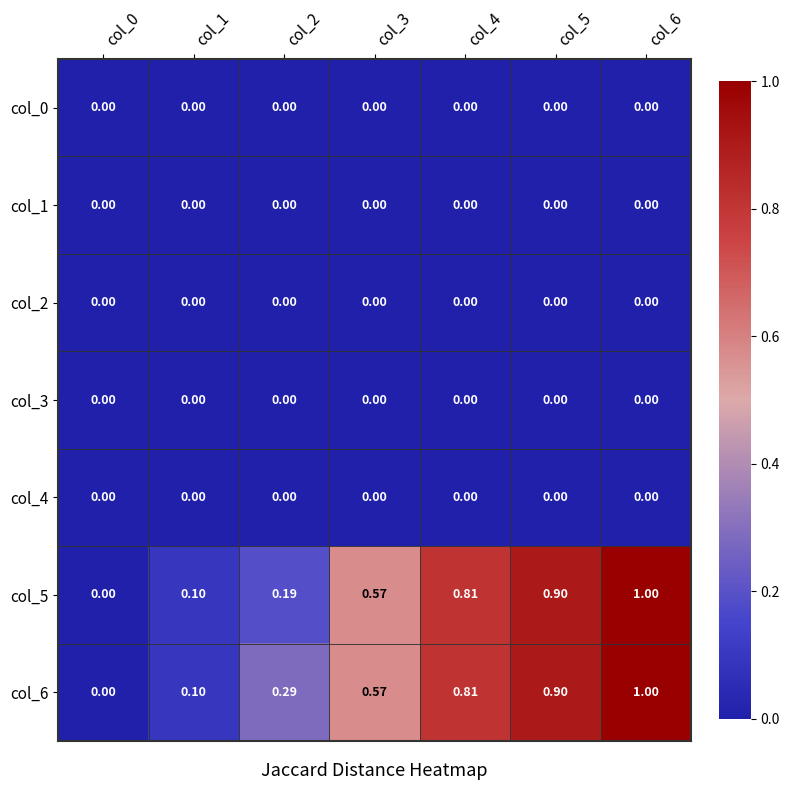

Is the value of col_4 at col_1 greater than the value of col_5 at col_2?

No